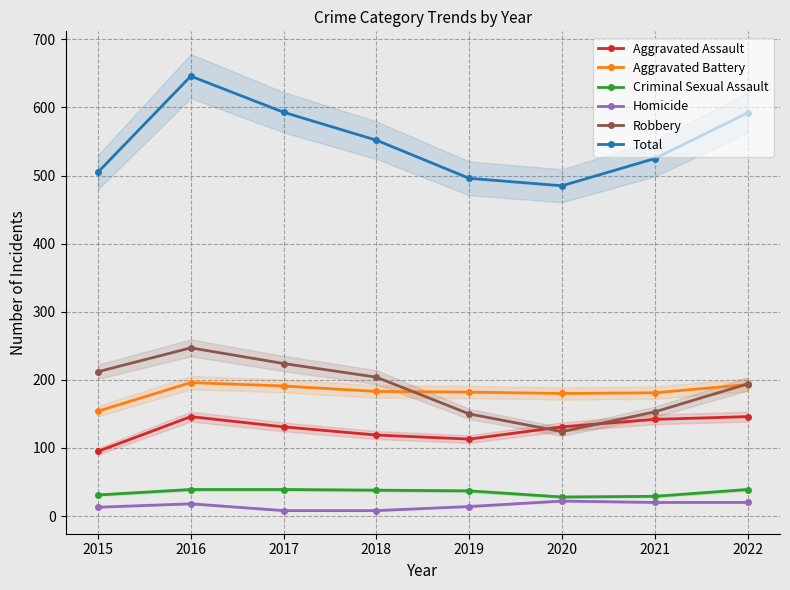

What is the spread (max minus min) of values at 2017?

585